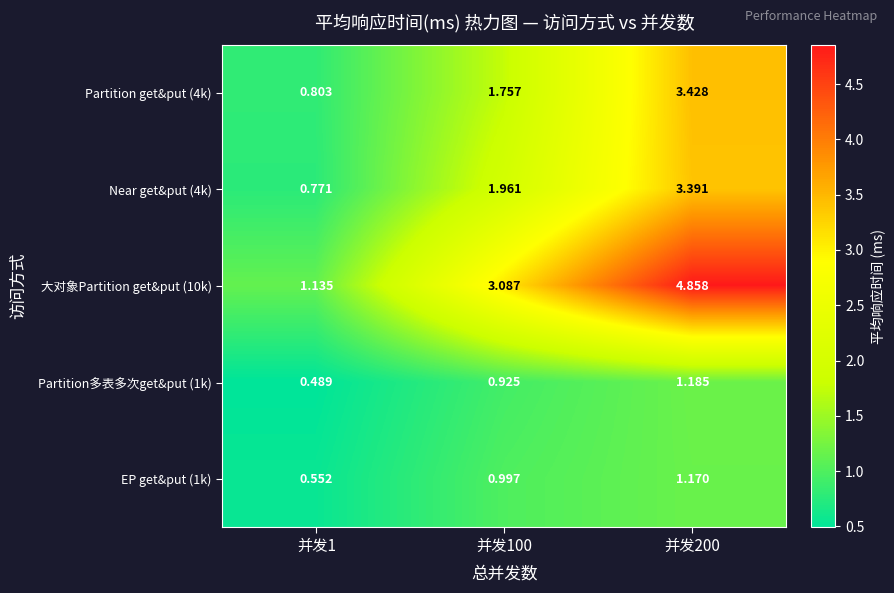

How many distinct data groups are displayed?

5